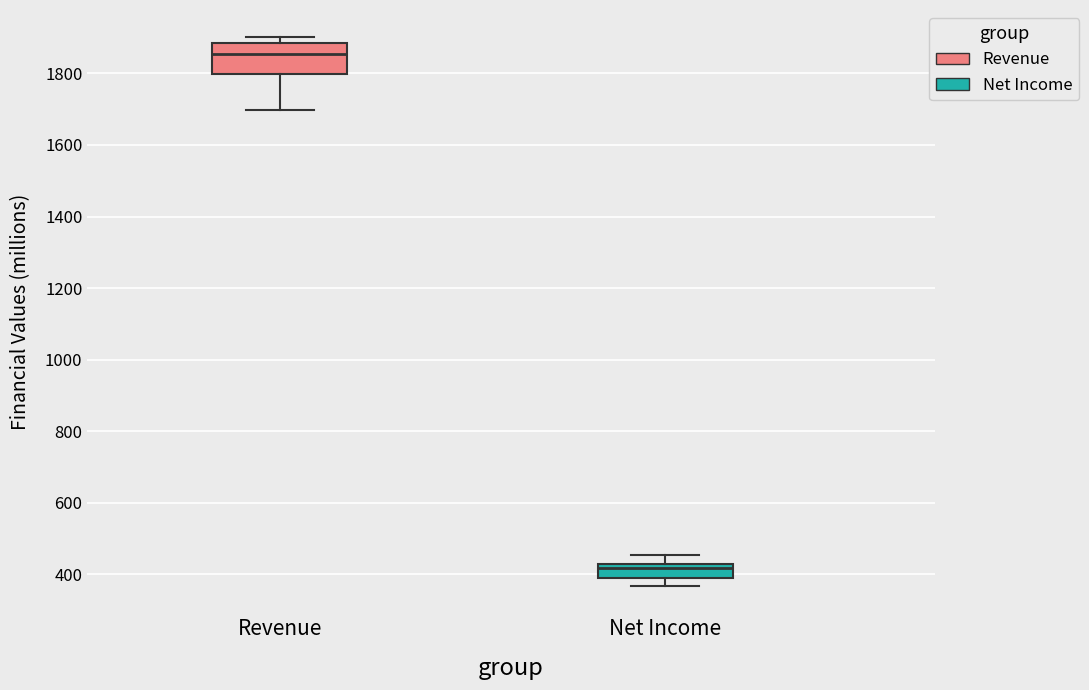

Reading left to right, transcribe this box plot: for each box, give where its median line is, the range the box spans, and where its two whiskers end, as read against the y-axis. The values are not printed on the chart, so give them approximately, as read against the axis.

Revenue: median 1860, box 1800 to 1880, whiskers 1700 to 1900
Net Income: median 420 (just below the box's upper edge), box 400 to 420, whiskers 360 to 460